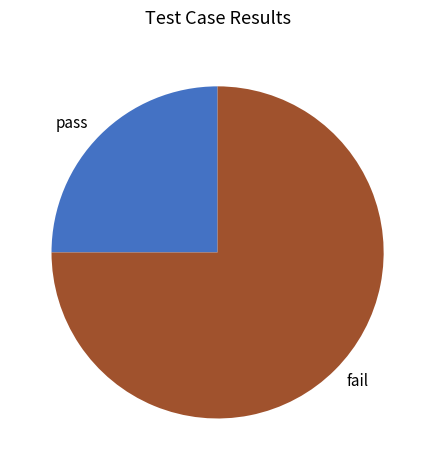

Is it true that fail is 75% of the pie?

True